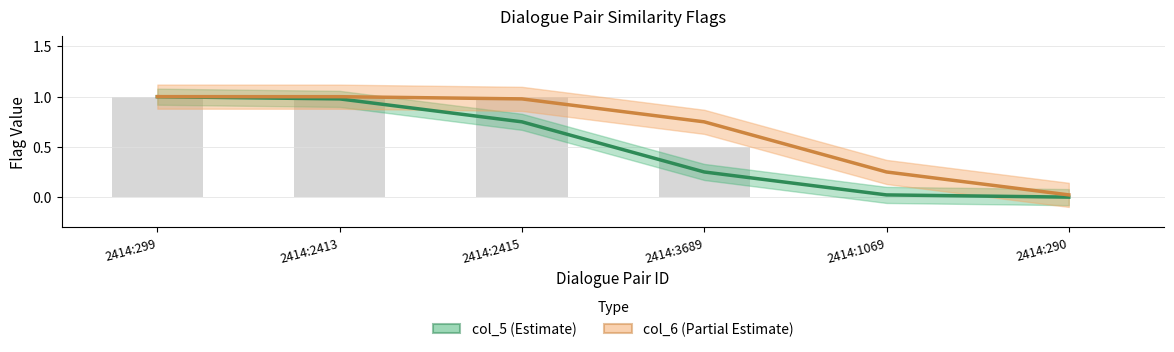

Which series changed the most between 2414:299 and 2414:1069?

col_5